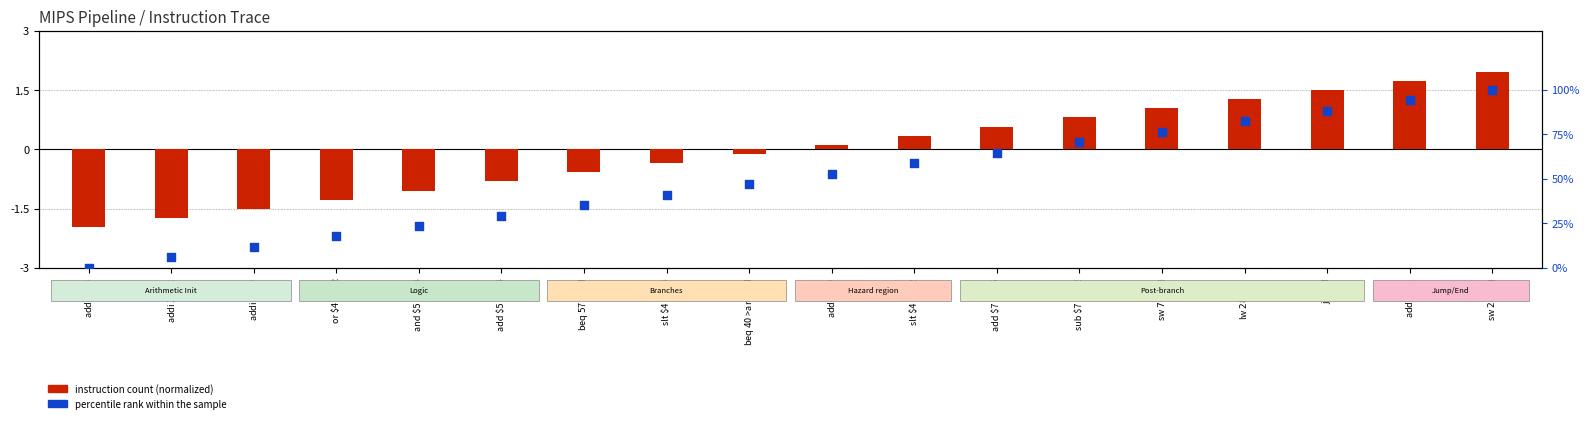

What is the change in value from beq $4 $0 >around to sub $7 $7 $2?

+23.5